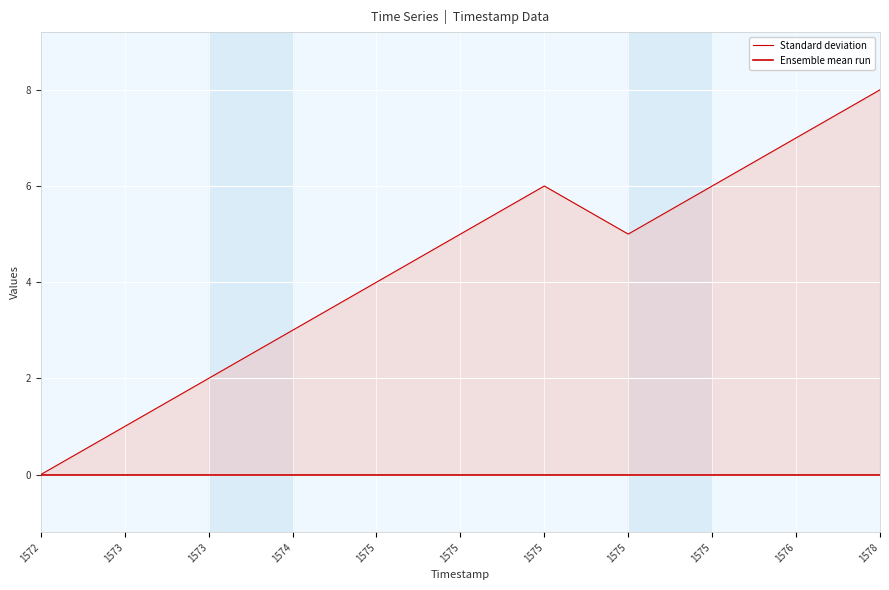

What is the average value of the Standard deviation series?

4